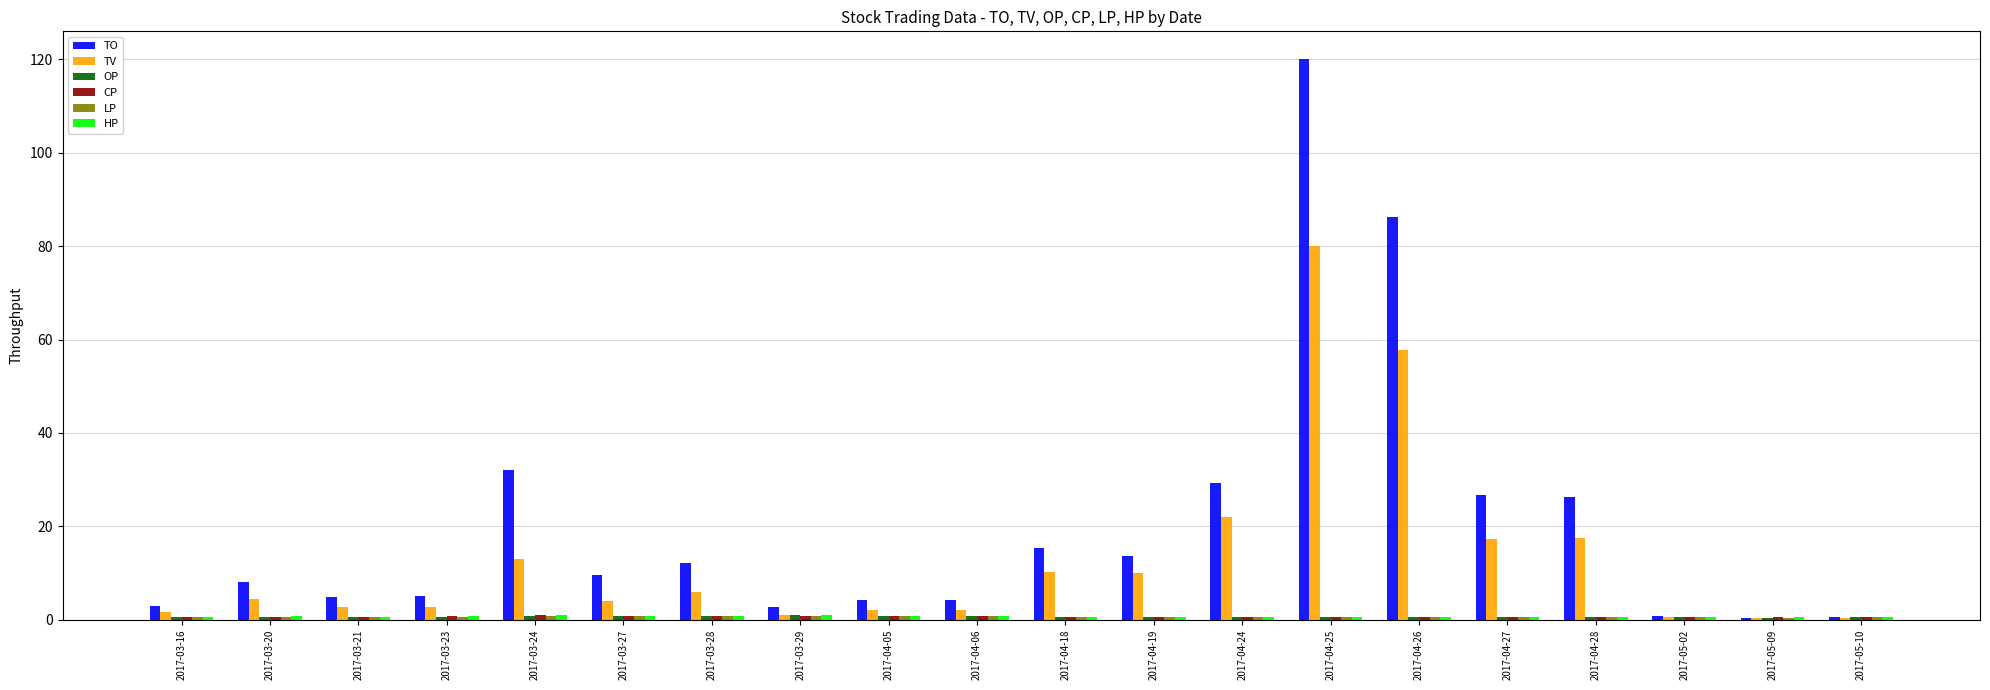

What is the highest value of the TO series?

120.0